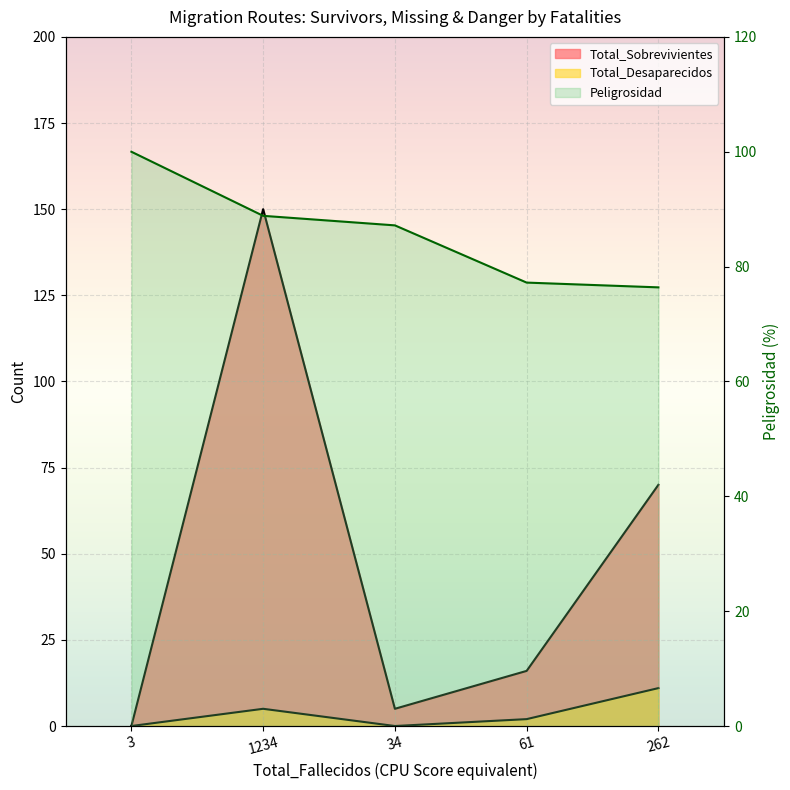

At which category is the sum across all series the highest?

1234